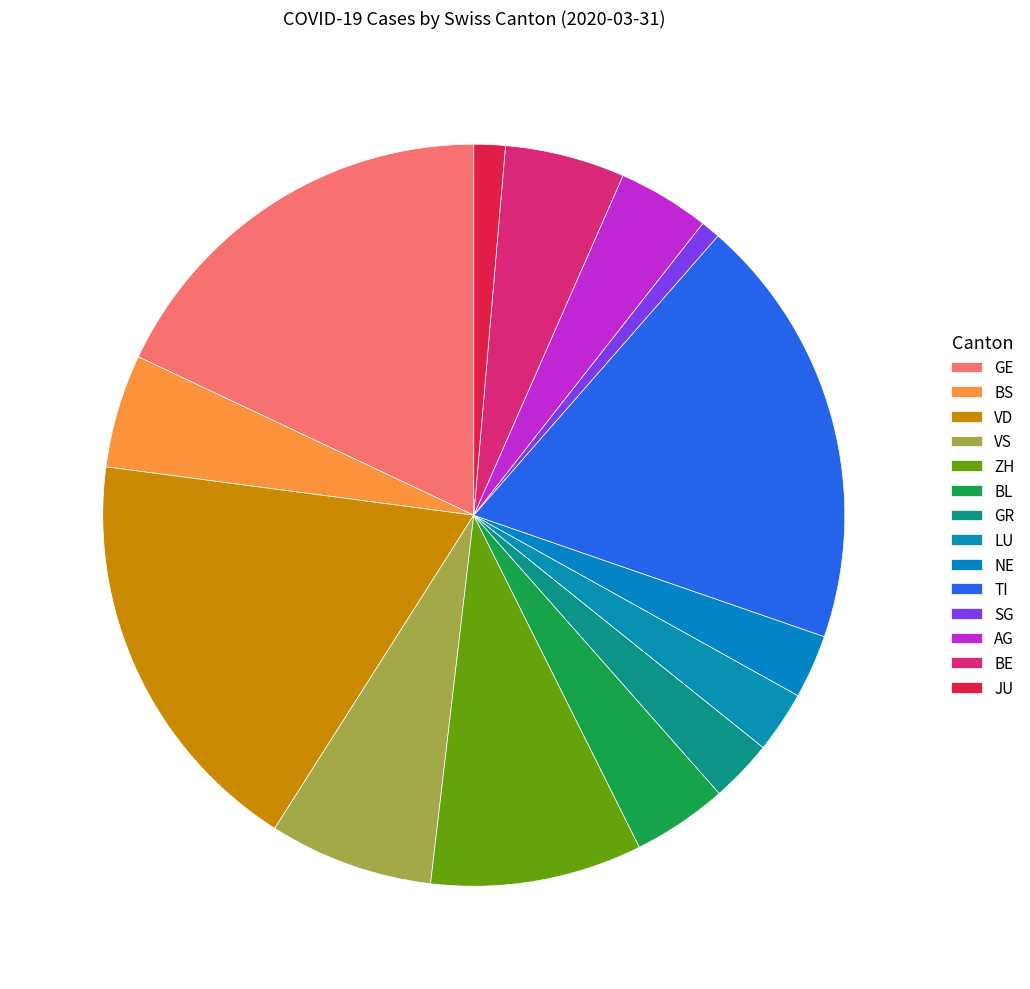

Does any single category account for the majority?

No